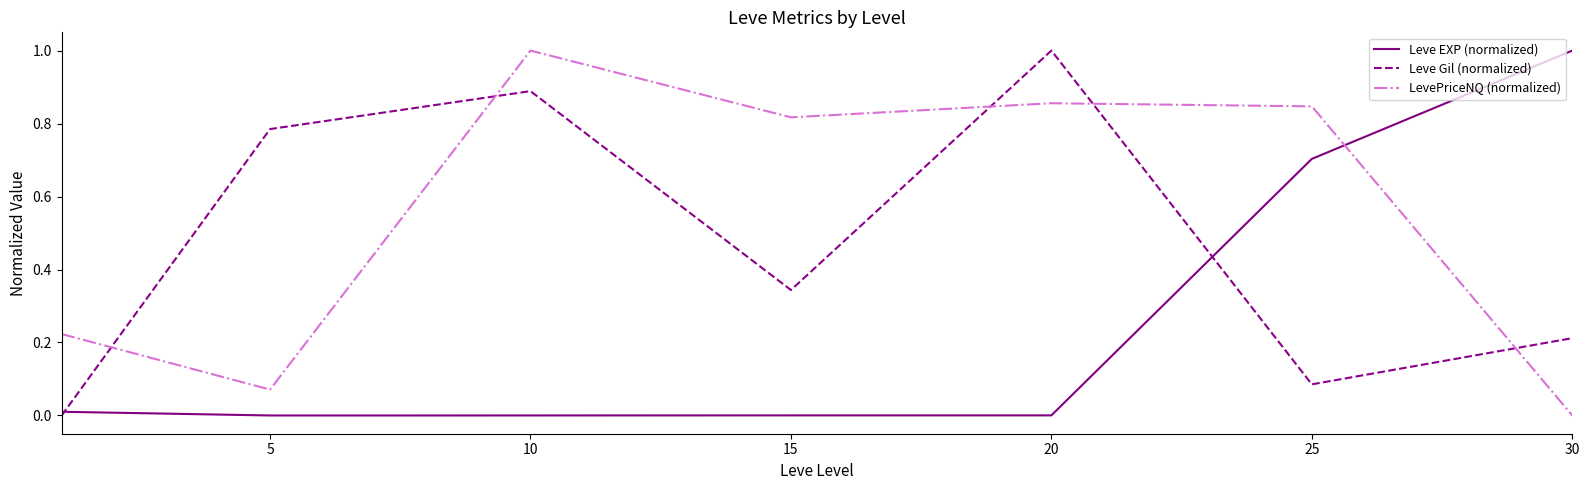

What are all the series names shown in the legend?

Leve EXP (normalized), Leve Gil (normalized), LevePriceNQ (normalized)